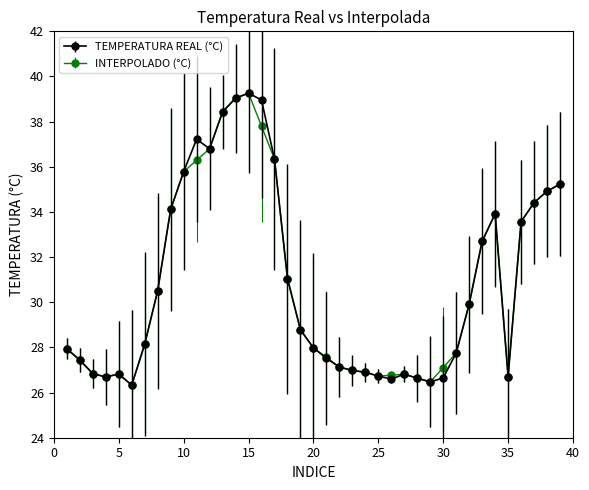

At how many categories does at least one series exceed 26?

39